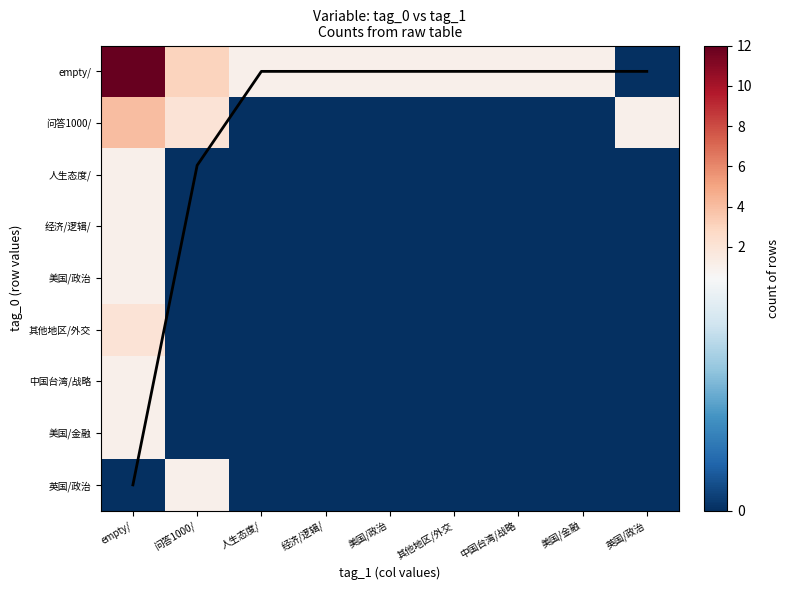

True or false: empty/ has a value of 0 at 英国/政治.

True